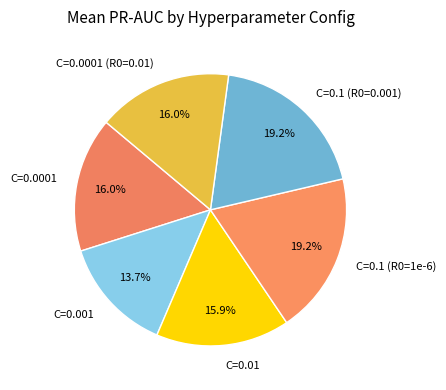

Combined, what portion of the pie is C=0.1 (R0=0.001) and C=0.001?

32.9%